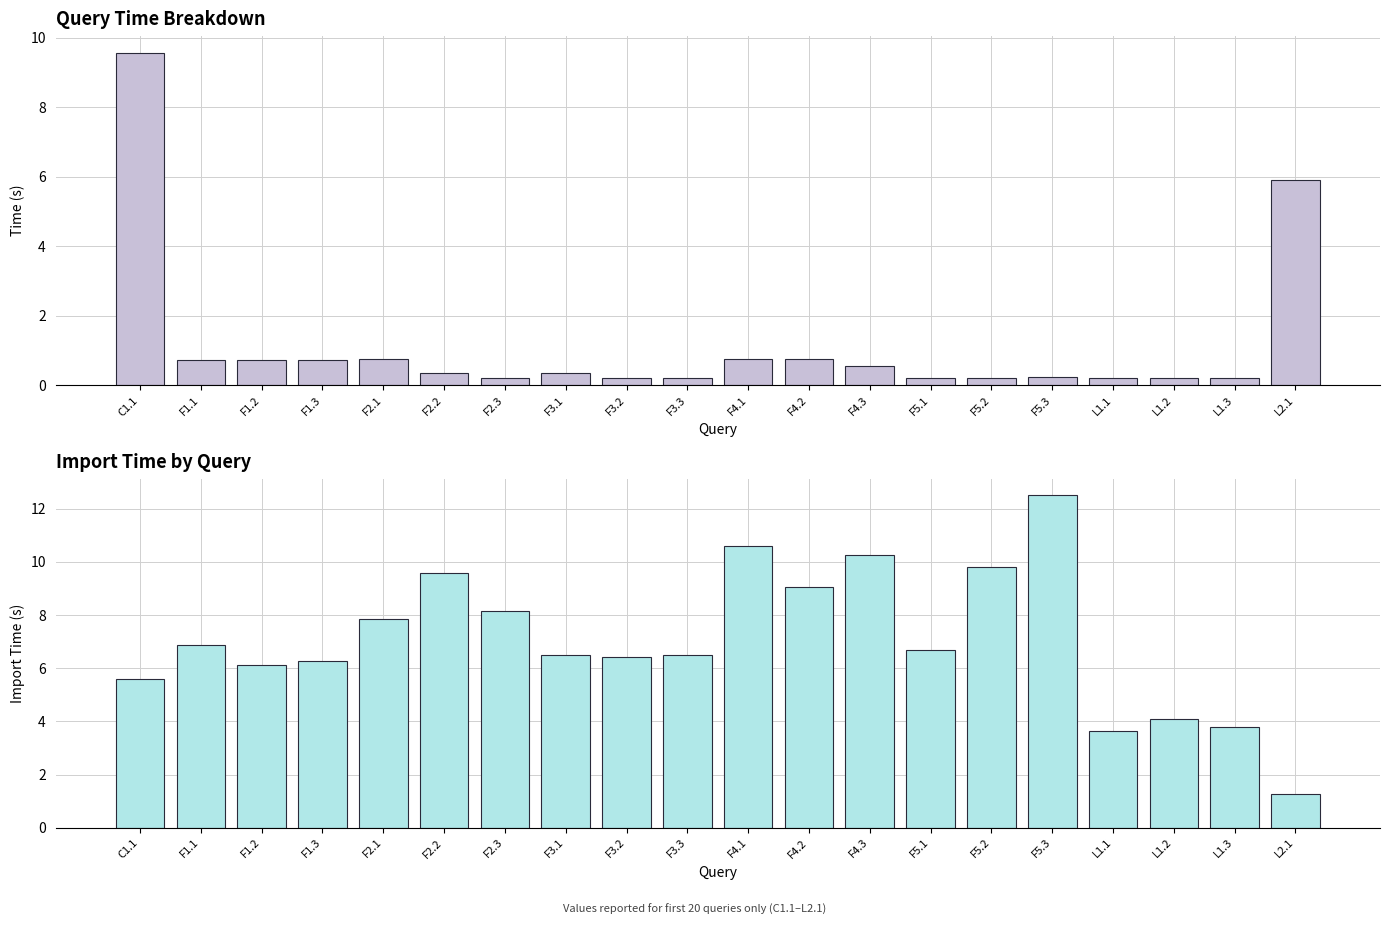

What is the value of the time bar at the 13th from the left?

0.5